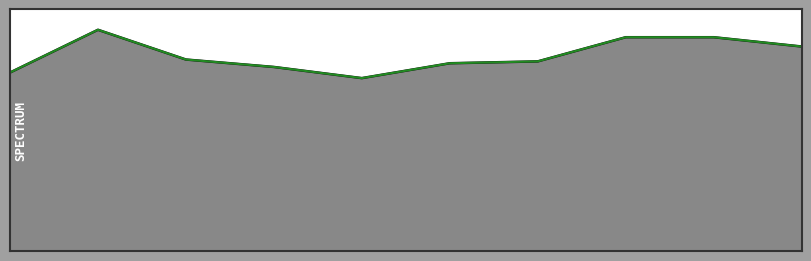

What is the difference between the maximum and minimum values in the Total (black) series?

26